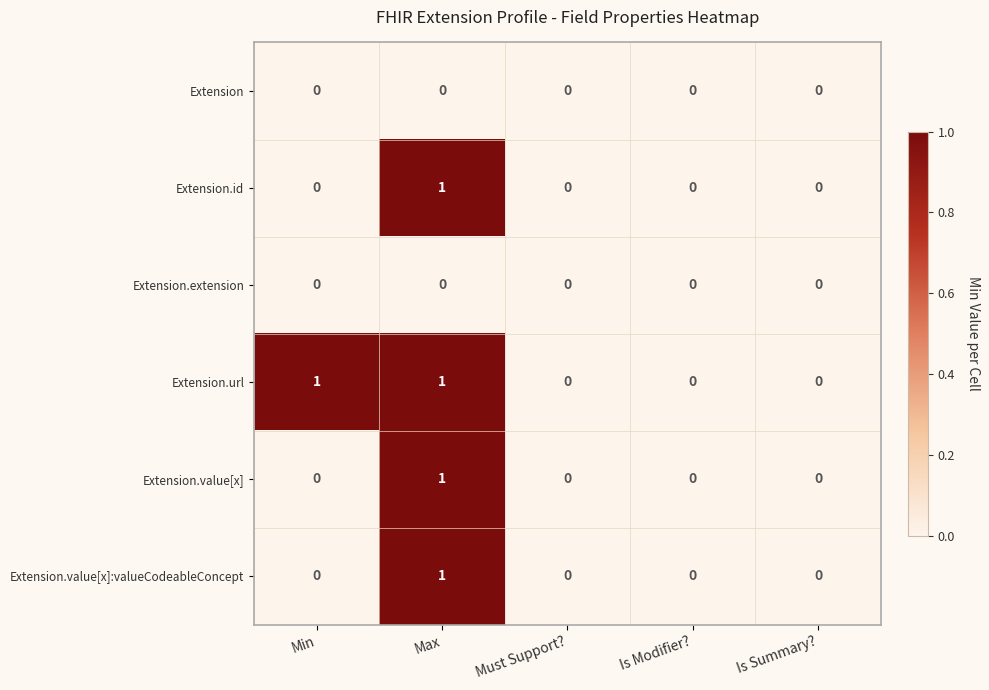

The value of Extension at Must Support? is 0. True or false?

True